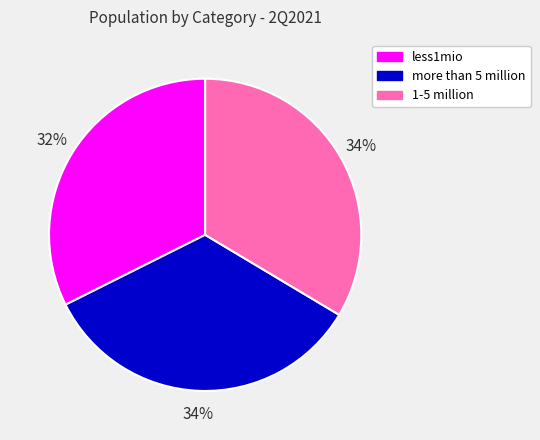

Is it true that less1mio is 43% of the pie?

False